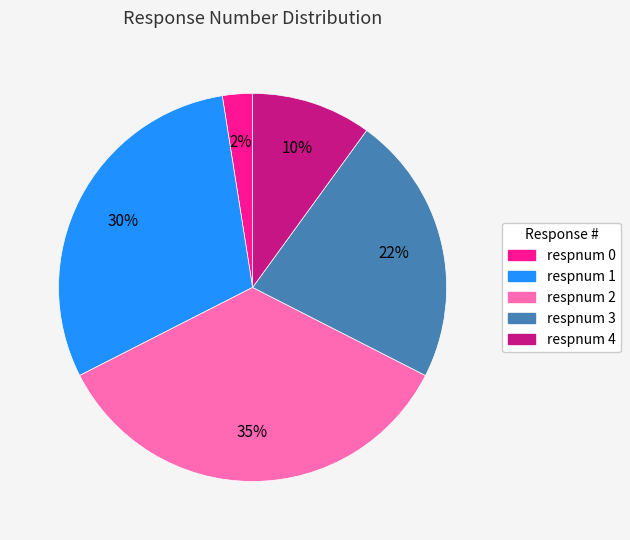

To the nearest percent, what is the average slice percentage?

20%